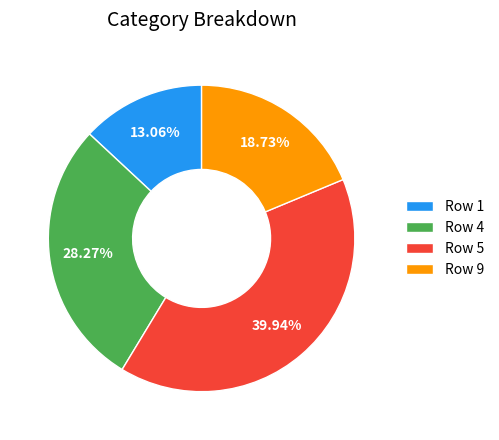

Is the sum of Row 4 and Row 5 greater than half?

Yes